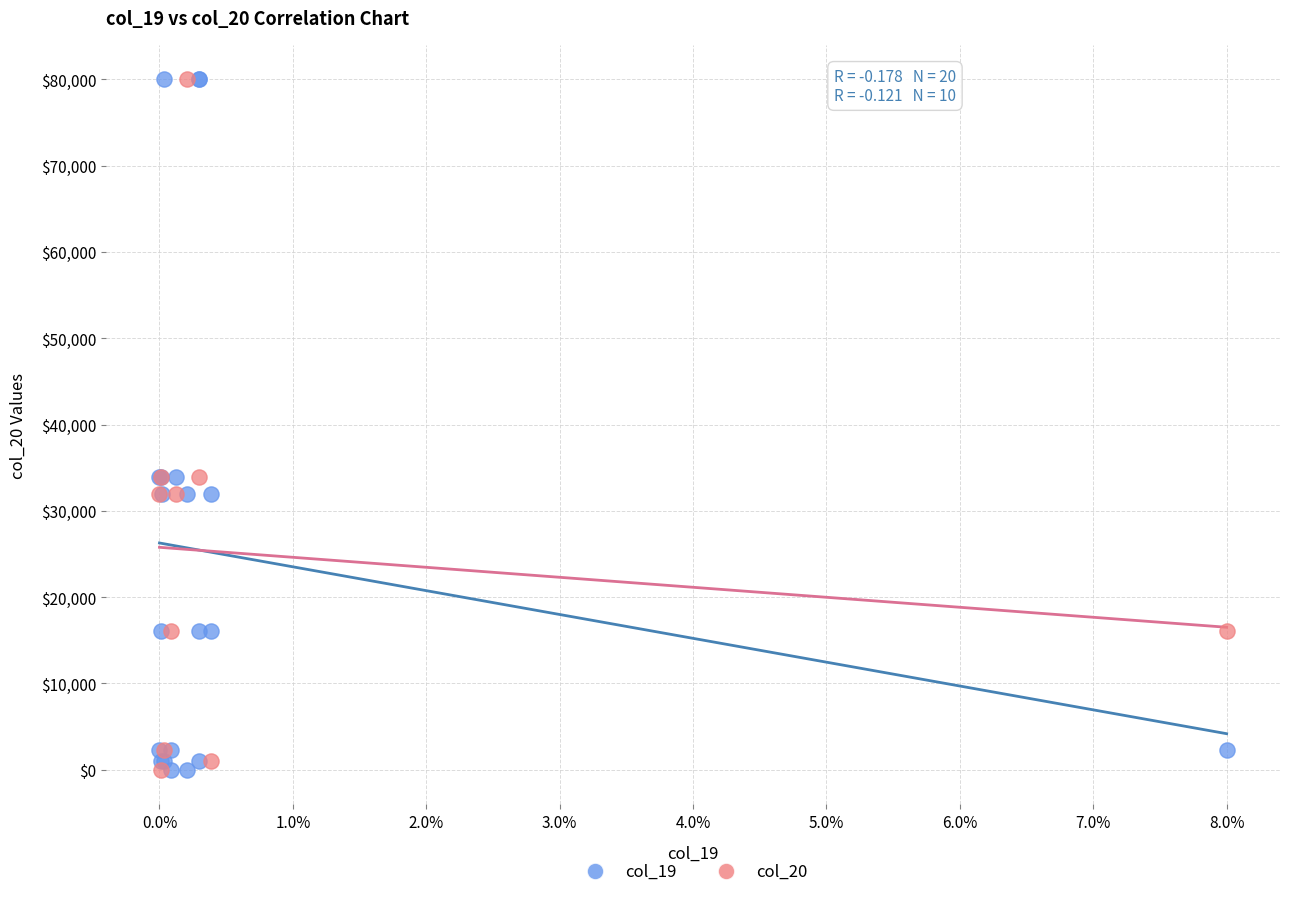

Which series has the largest Y range (max minus min)?

col_19